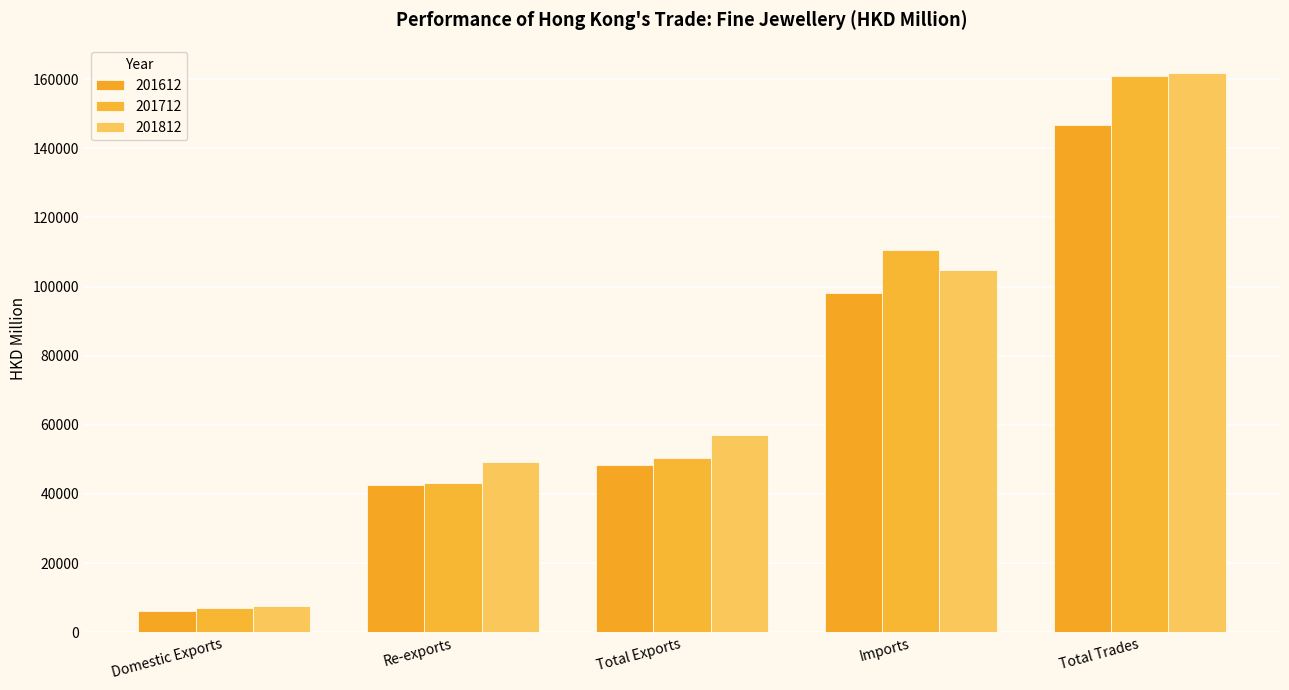

Which category has the highest value in the 201612 series?

Total Trades